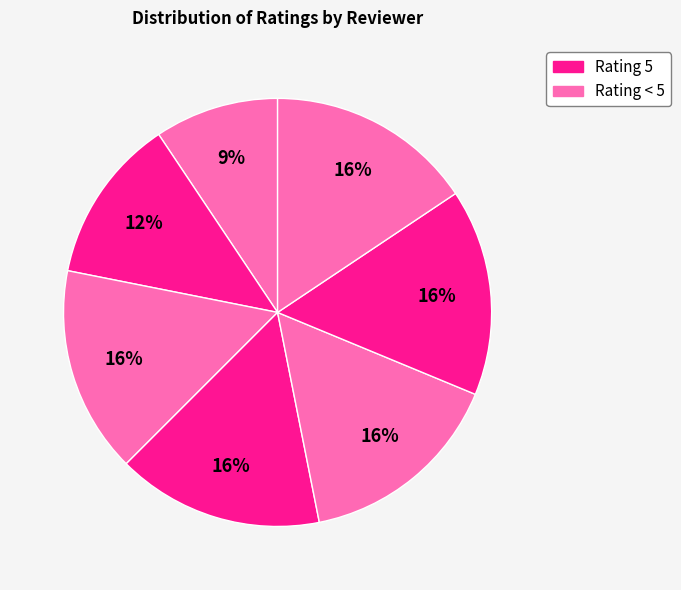

How many segments does this pie chart have?

7